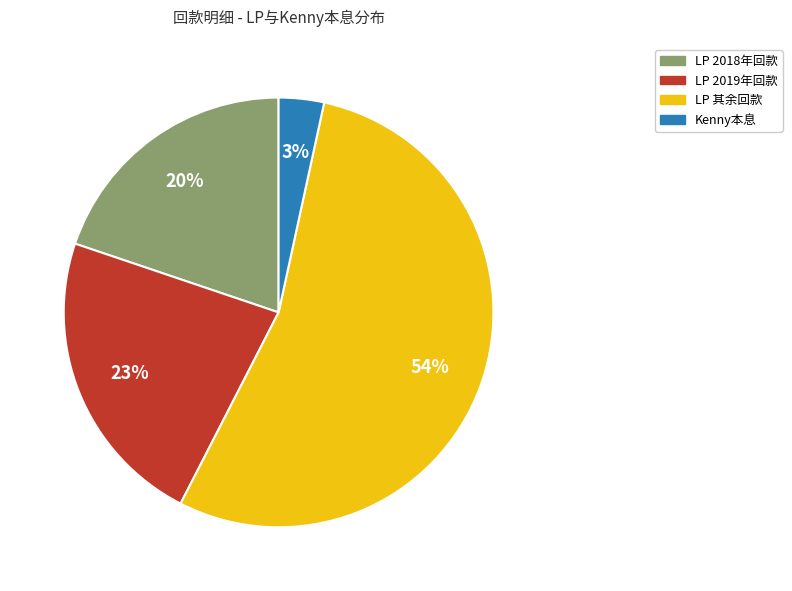

Is there any slice that represents more than half of the pie?

Yes